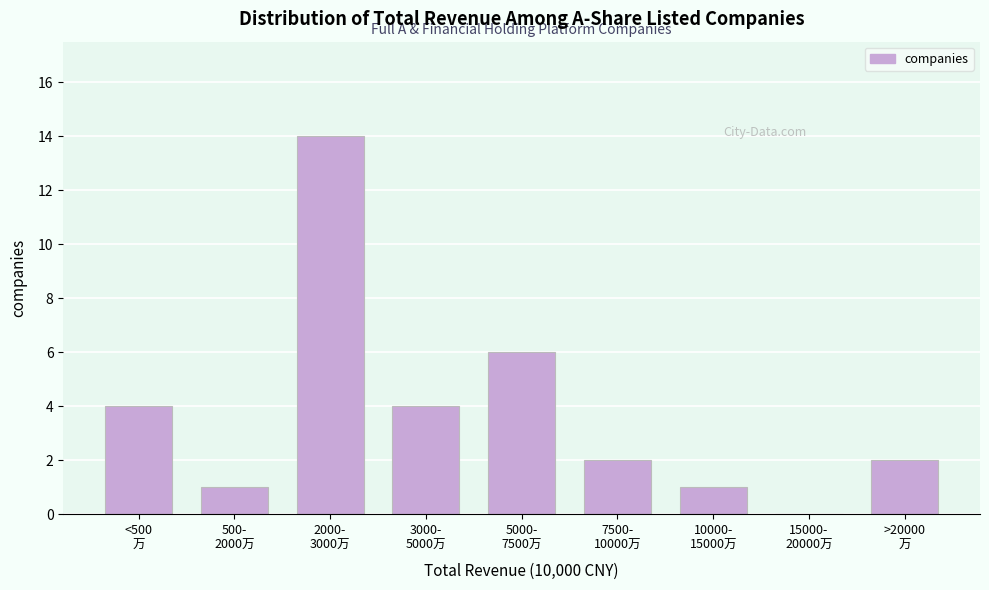

What is the greatest value displayed?

14